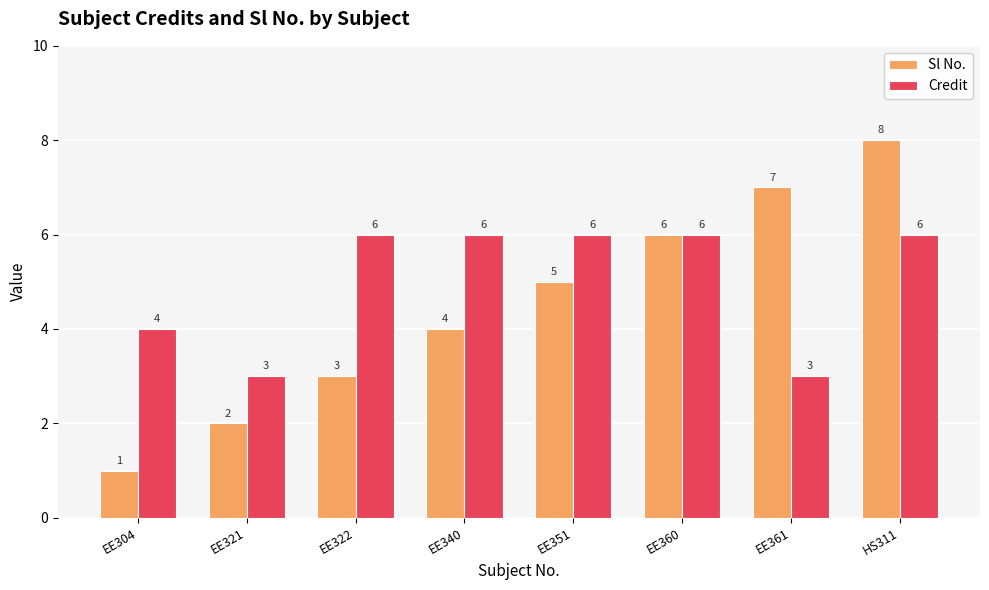

How many data points in Credit are less than 6?

3